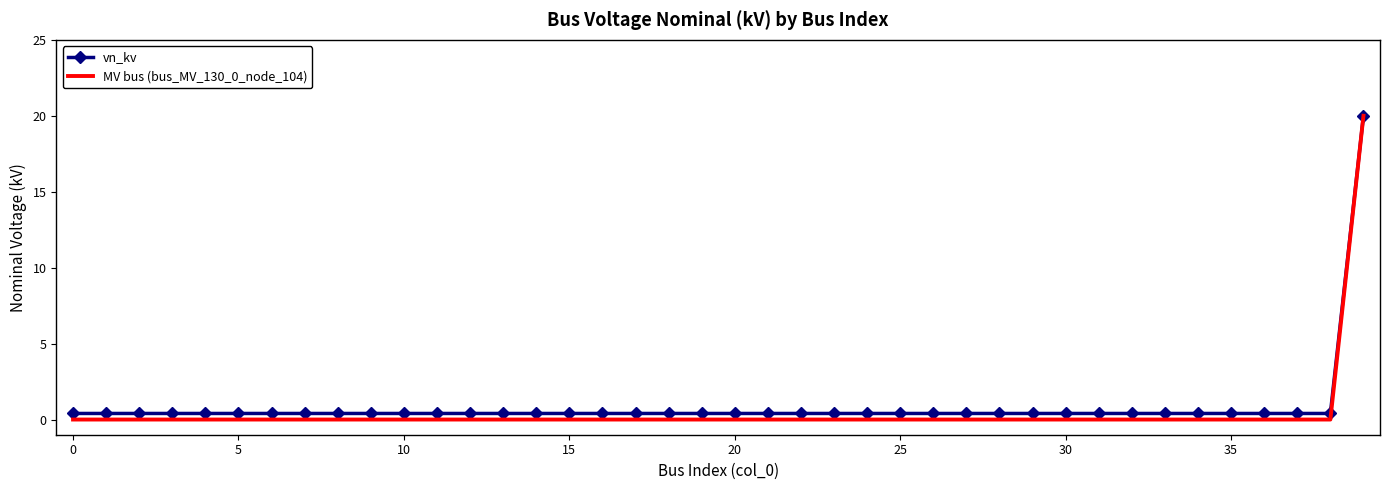

Reading left to right, list all the values displayed in this chart.

vn_kv: 0.4	0.4	0.4	0.4	0.4	0.4	0.4	0.4	0.4	0.4	0.4	0.4	0.4	0.4	0.4	0.4	0.4	0.4	0.4	0.4	0.4	0.4	0.4	0.4	0.4	0.4	0.4	0.4	0.4	0.4	0.4	0.4	0.4	0.4	0.4	0.4	0.4	0.4	0.4	20.0
MV bus (bus_MV_130_0_node_104): 0.0	0.0	0.0	0.0	0.0	0.0	0.0	0.0	0.0	0.0	0.0	0.0	0.0	0.0	0.0	0.0	0.0	0.0	0.0	0.0	0.0	0.0	0.0	0.0	0.0	0.0	0.0	0.0	0.0	0.0	0.0	0.0	0.0	0.0	0.0	0.0	0.0	0.0	0.0	20.0